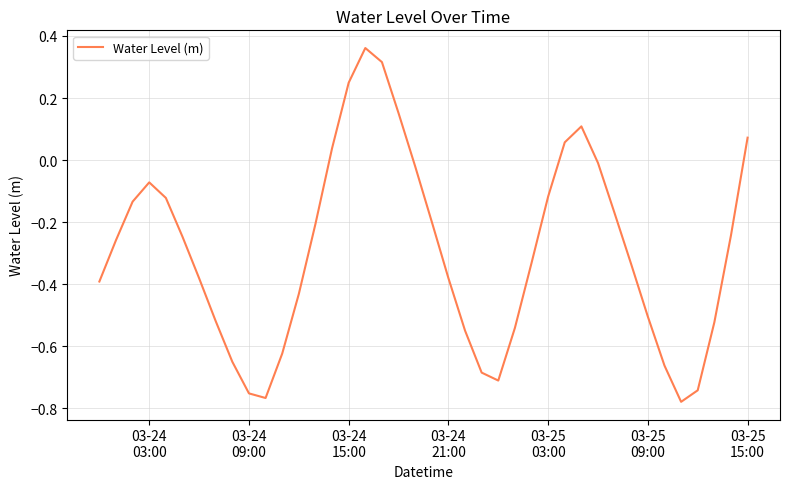

How many interior local peaks (higher than both neighbors) does the data have?

3